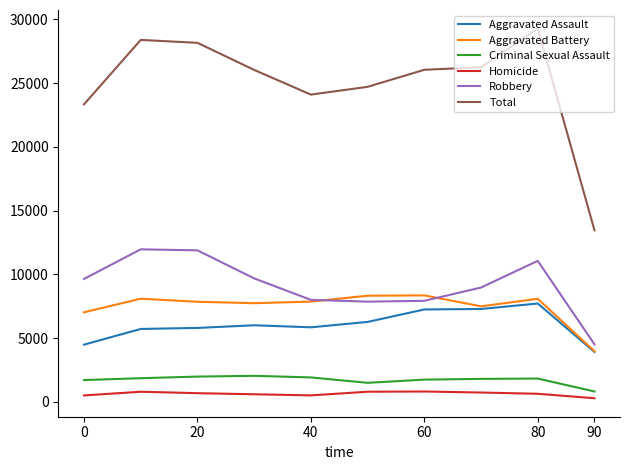

True or false: Total and Robbery cross at least once.

False